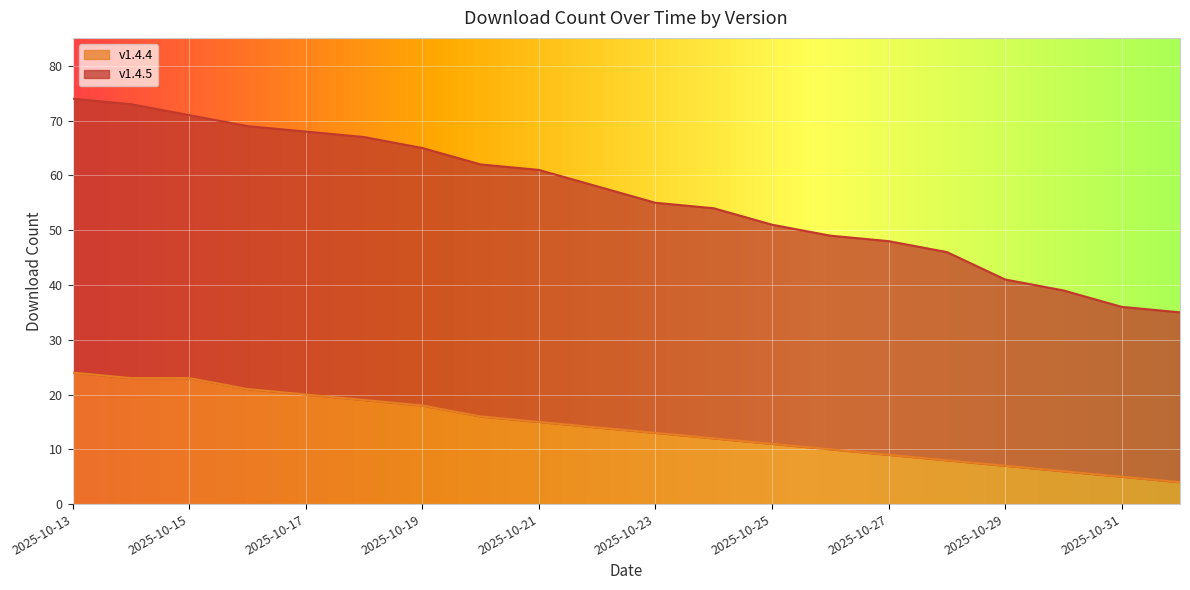

What is the value of the v1.4.4 point at the 6th from the left?

19